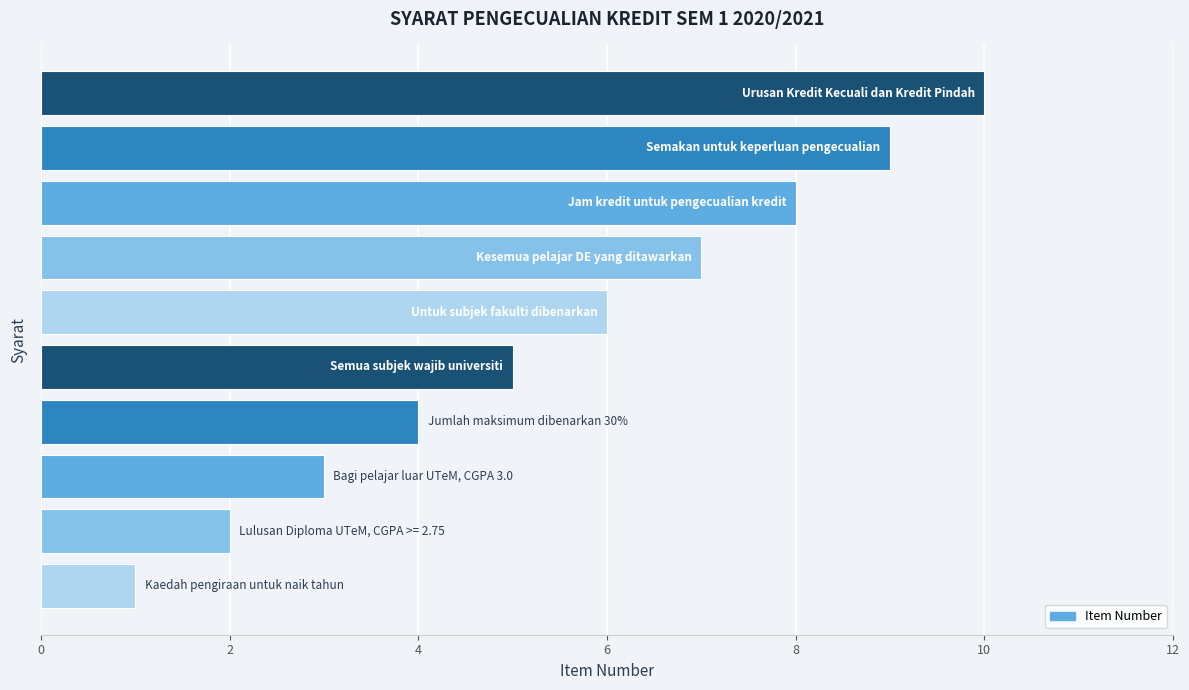

What is the maximum value shown in the chart?

10